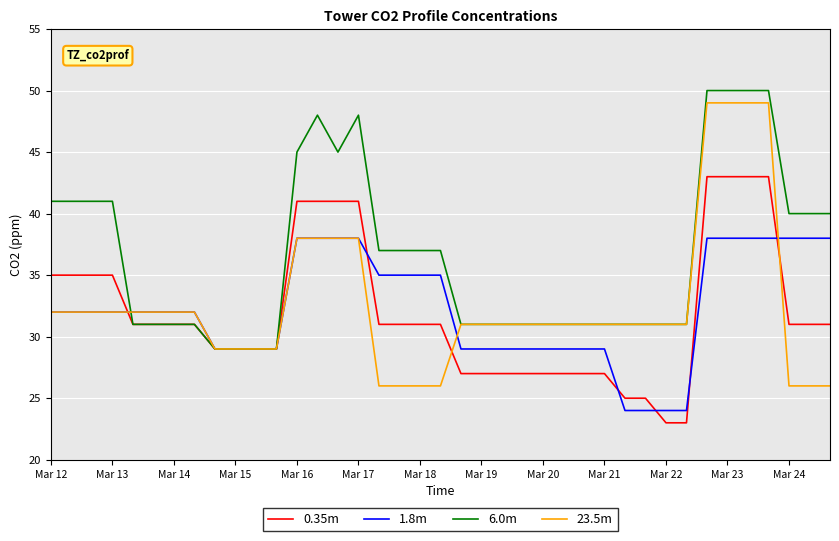

Which series ends up on top after the final intersection of 1.8m and 0.35m?

1.8m